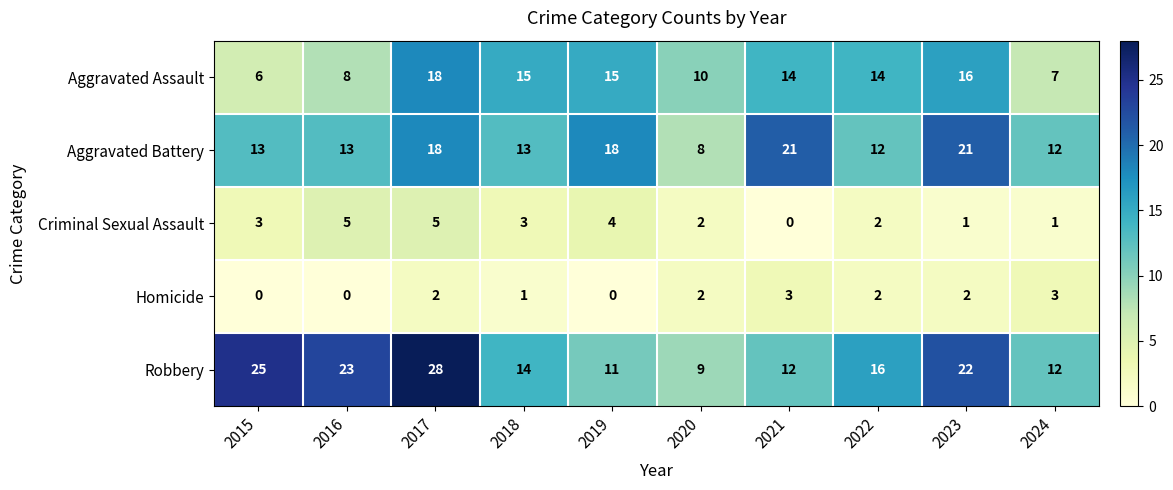

Between 2016 and 2021, which series saw the biggest shift?

Robbery